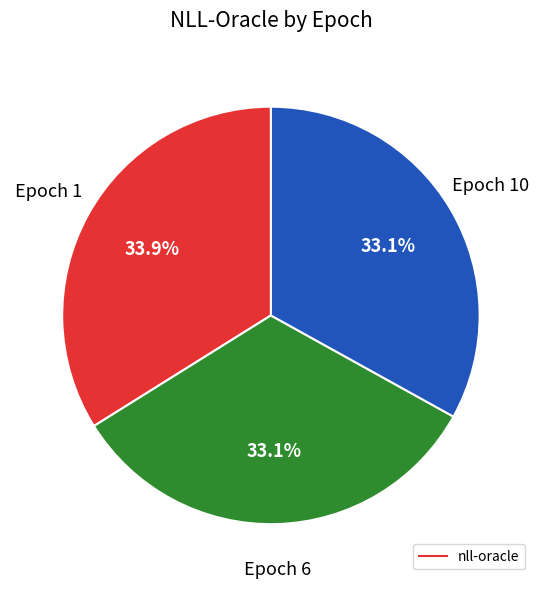

Count the number of slices in the pie.

3